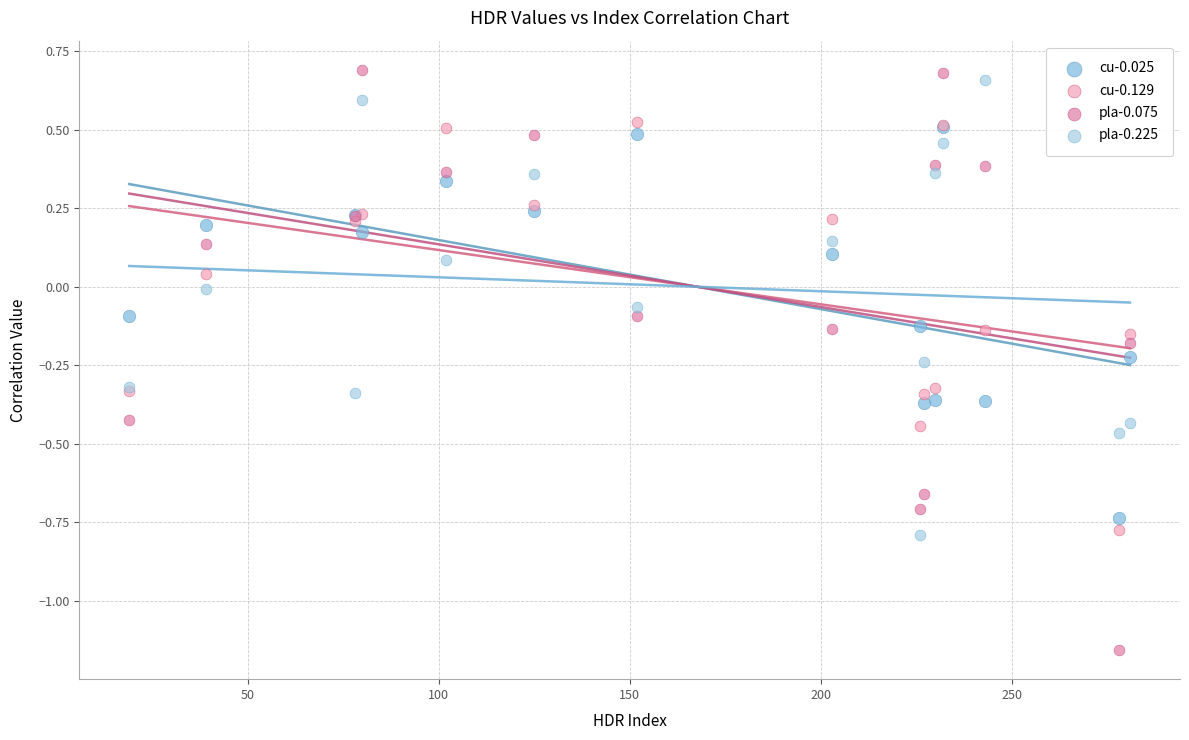

Which series reaches the minimum Y coordinate?

pla-0.075